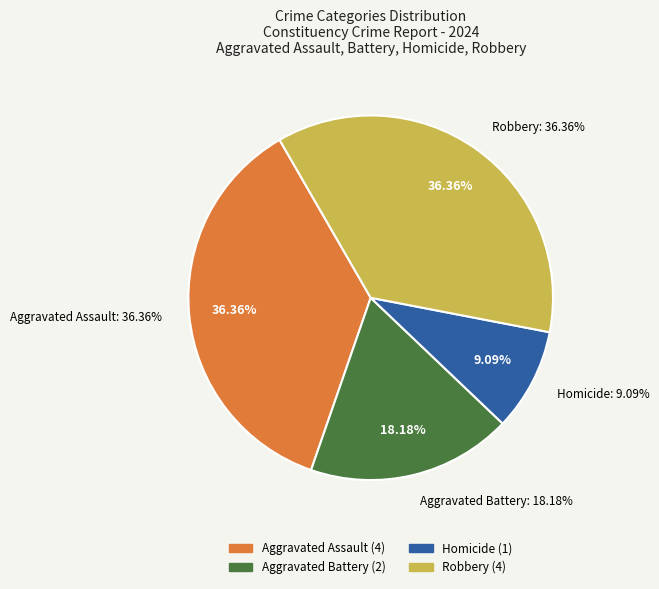

How many slices are in this pie chart?

4